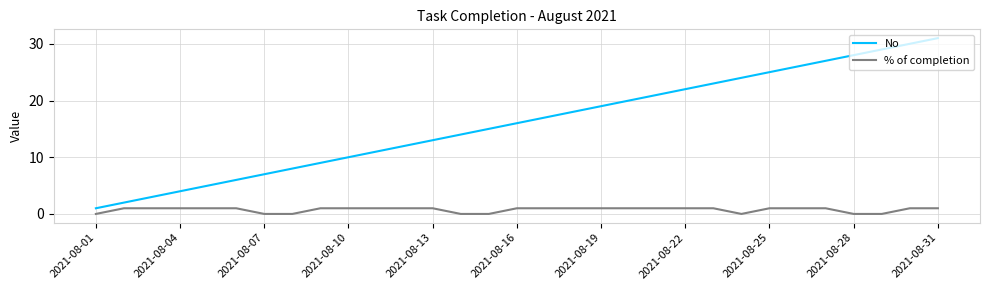

True or false: No and % of completion cross at least once.

False